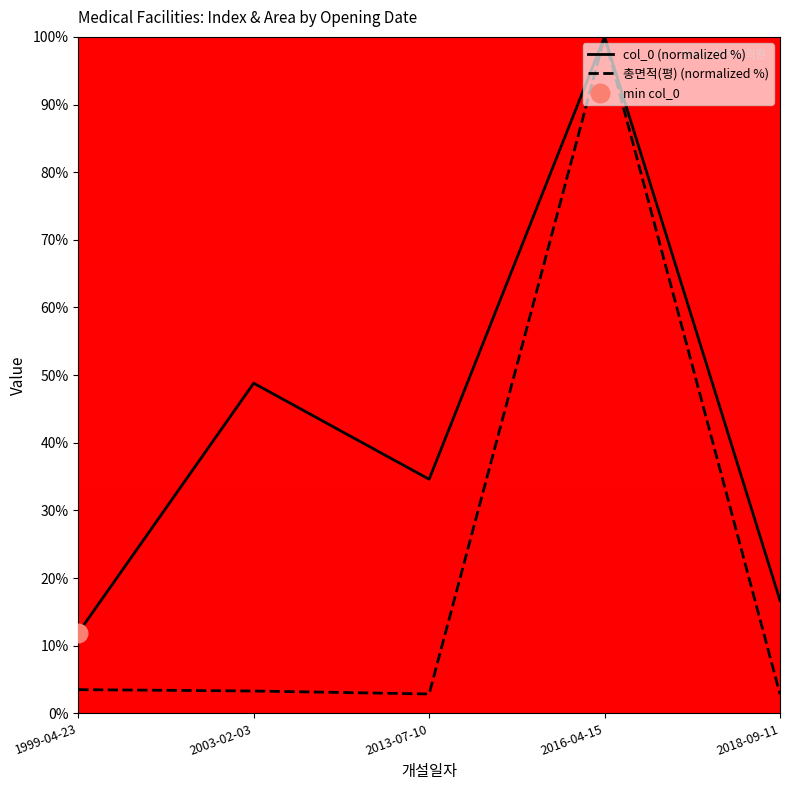

At how many categories does at least one series exceed 54?

1